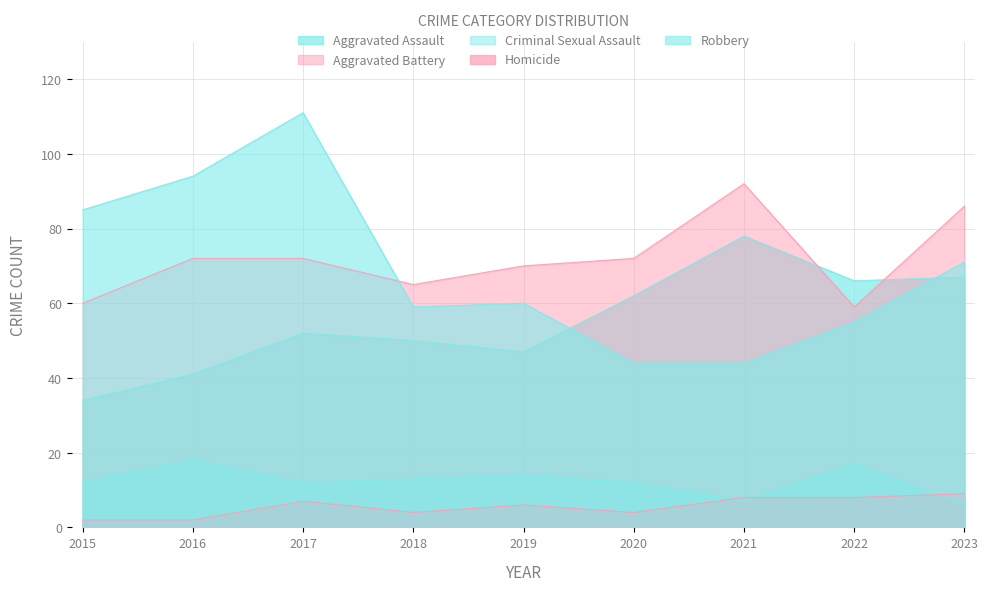

Rank the categories by Aggravated Assault value from lowest to highest.

2015, 2016, 2019, 2018, 2017, 2020, 2022, 2023, 2021